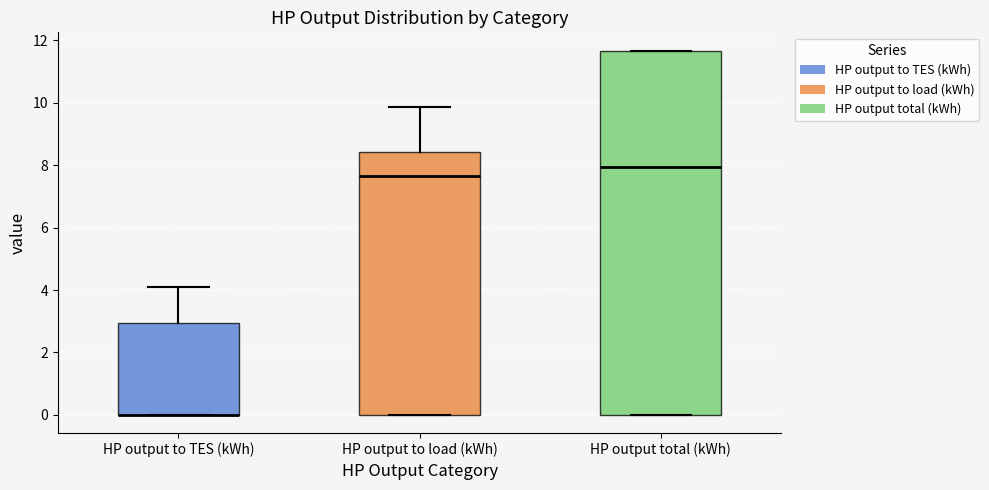

Which box is the tallest, from its lower edge to its upper edge?

HP output total (kWh)